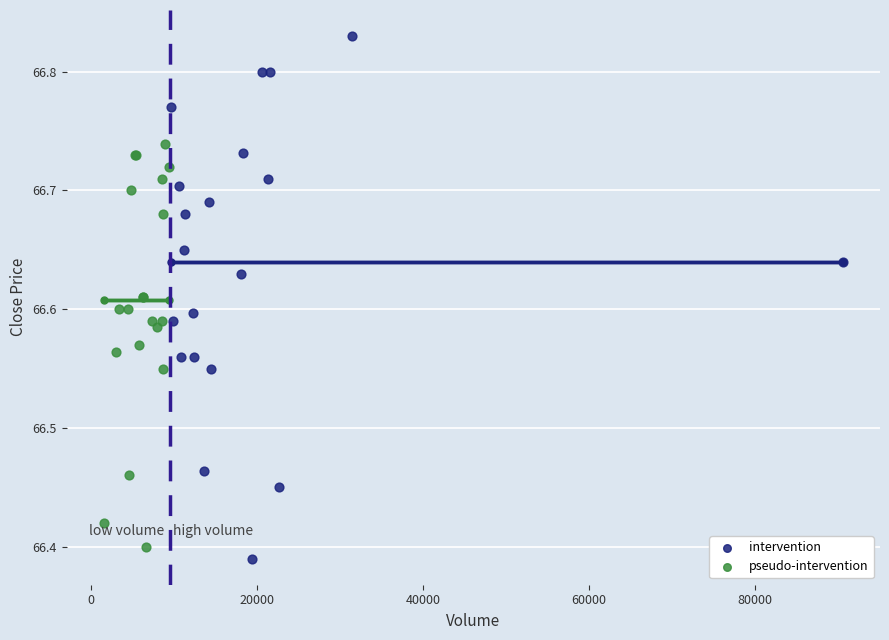

What are all the series names shown in the legend?

intervention, pseudo-intervention